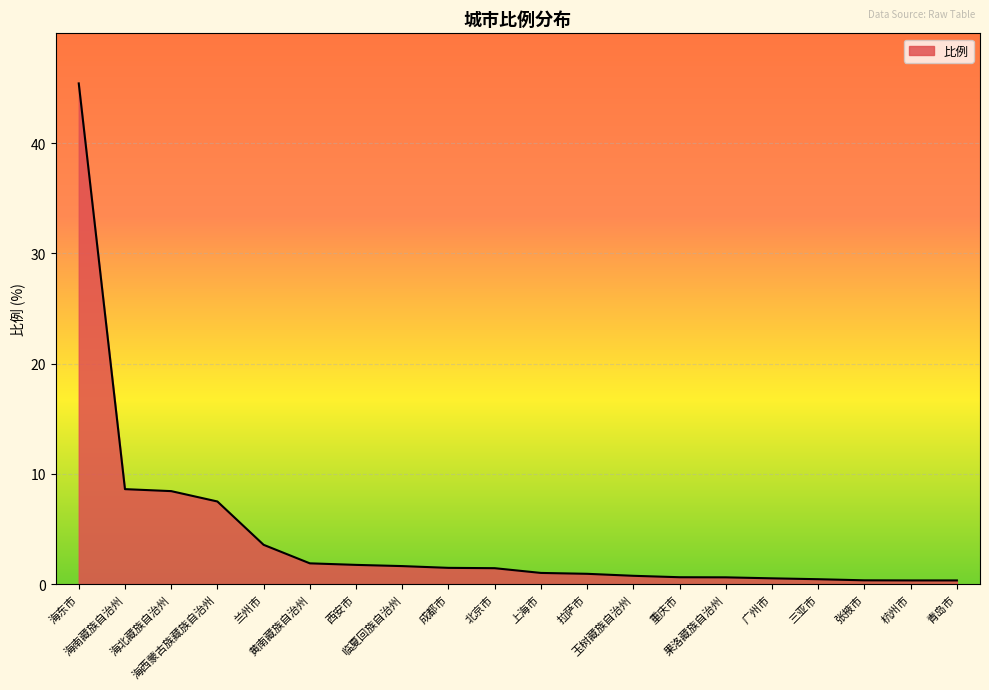

True or false: the data shows 3.6 at 海北藏族自治州.

False